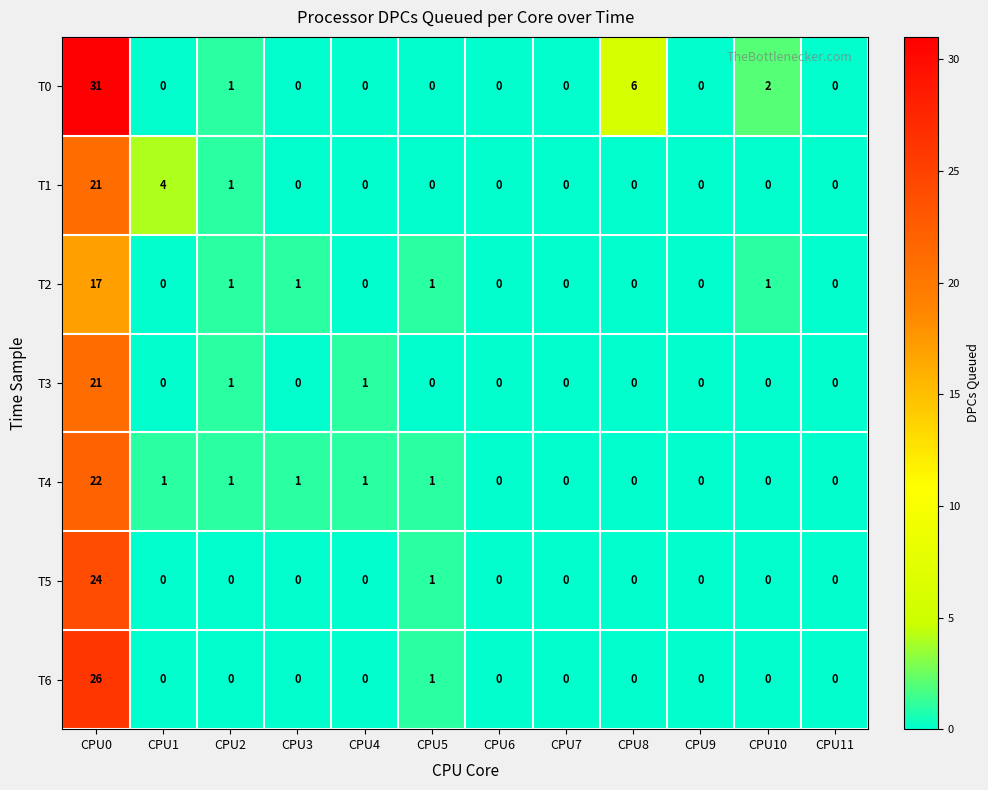

How many series are shown in this chart?

7